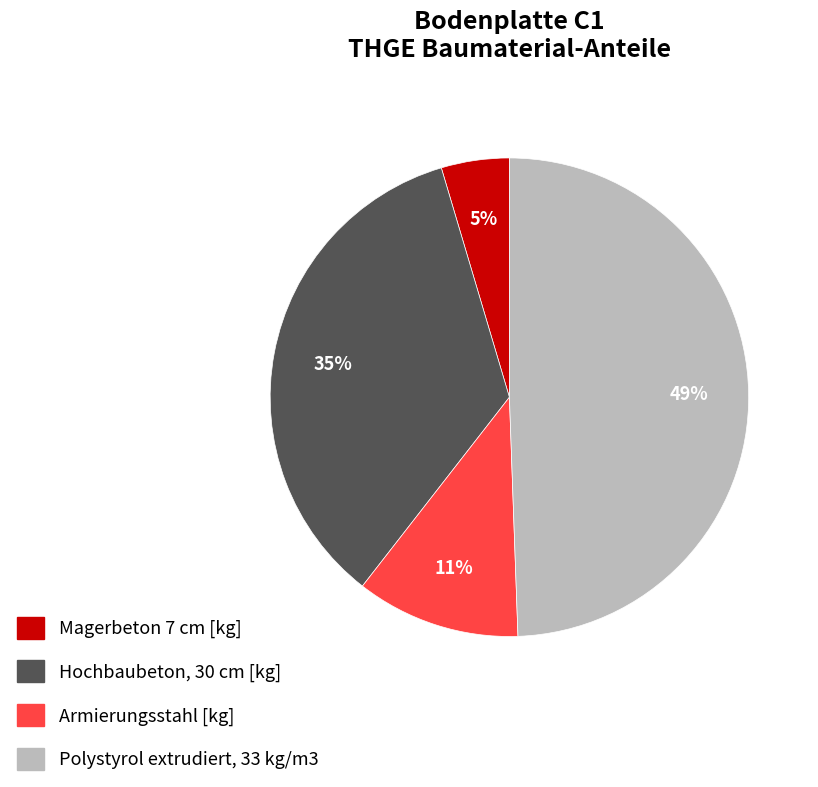

Which category has the biggest portion of the pie?

Polystyrol extrudiert, 33 kg/m3